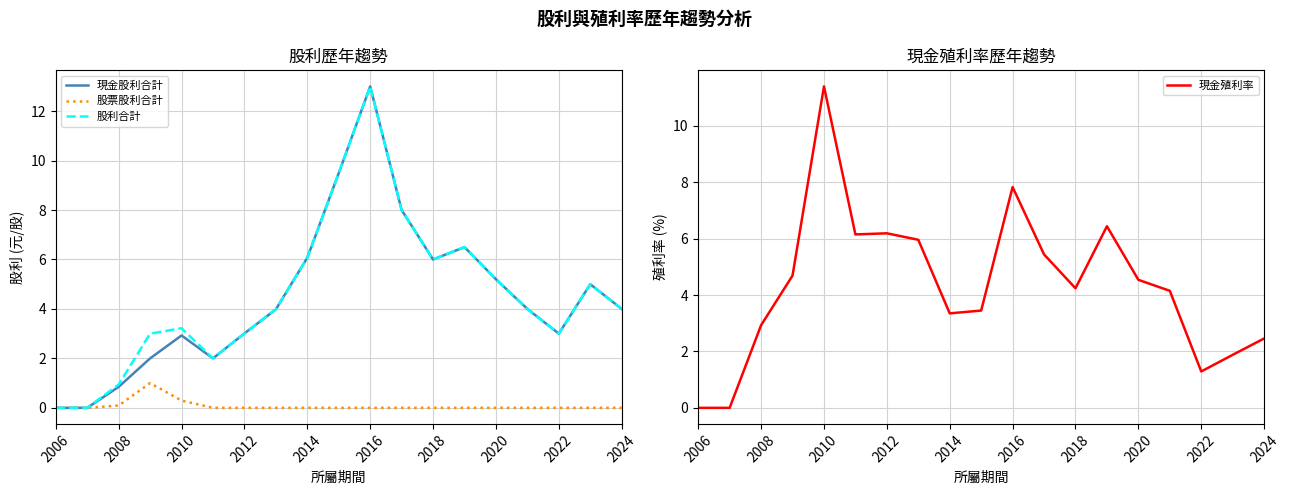

In 現金股利合計, how many points are lower than both neighbors (excluding endpoints)?

3